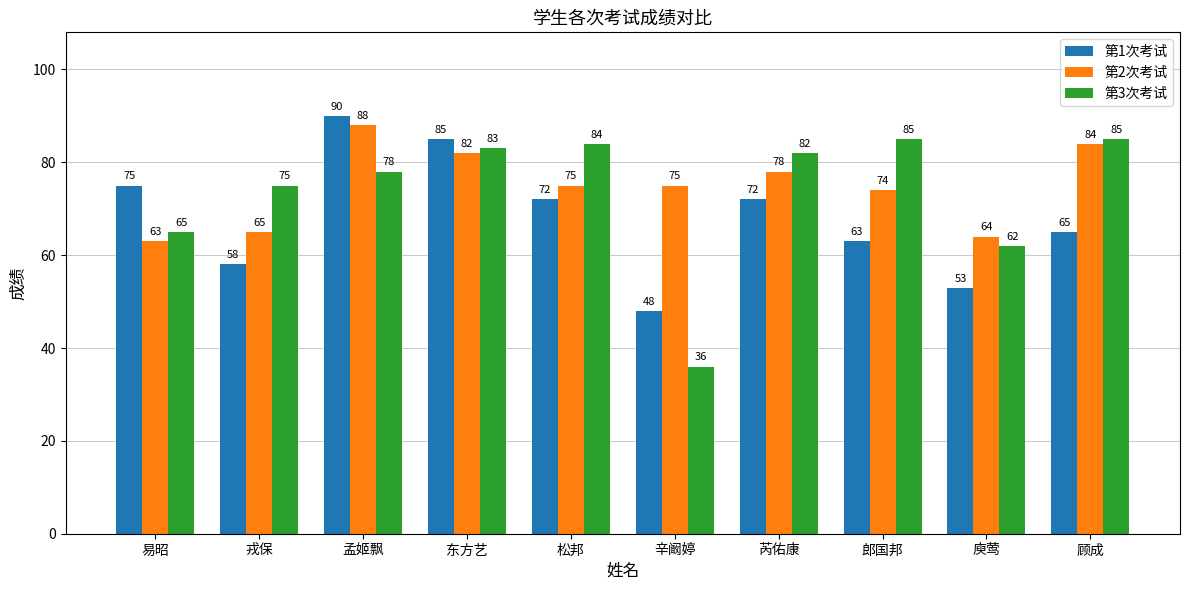

Reading right to left, extract all data points from this chart.

第1次考试: 顾成=65	庾莺=53	郎国邦=63	芮佑康=72	辛阚婷=48	松邦=72	东方艺=85	孟姬飘=90	戎保=58	易昭=75
第2次考试: 顾成=84	庾莺=64	郎国邦=74	芮佑康=78	辛阚婷=75	松邦=75	东方艺=82	孟姬飘=88	戎保=65	易昭=63
第3次考试: 顾成=85	庾莺=62	郎国邦=85	芮佑康=82	辛阚婷=36	松邦=84	东方艺=83	孟姬飘=78	戎保=75	易昭=65